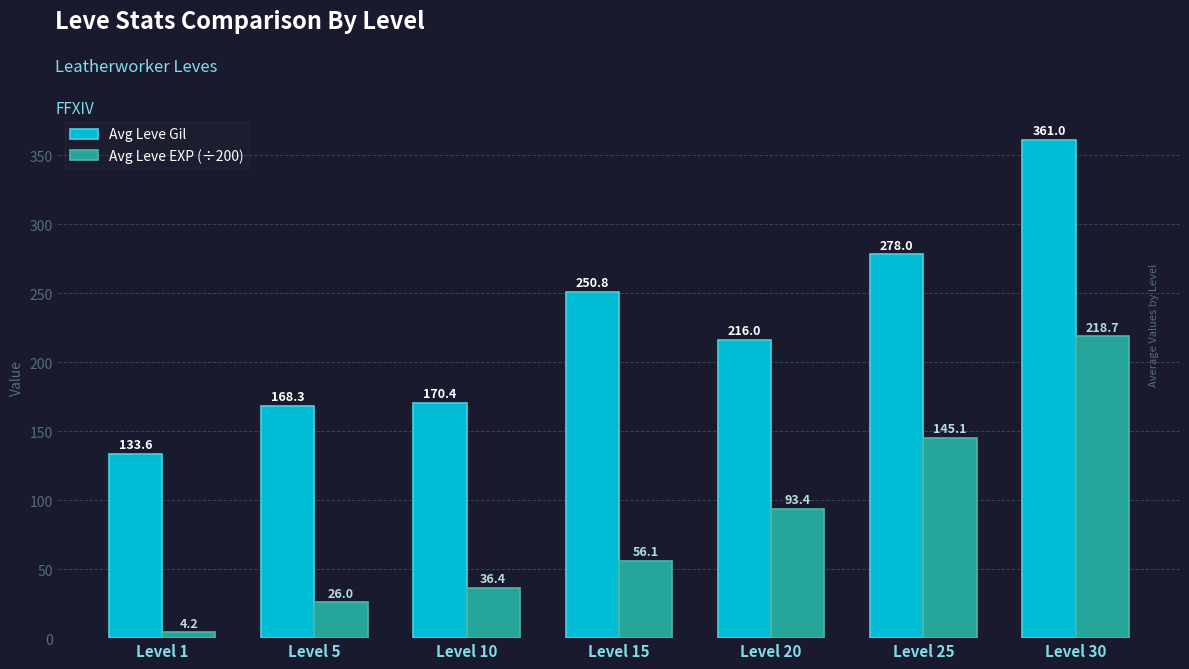

How many categories are shown in the chart?

7